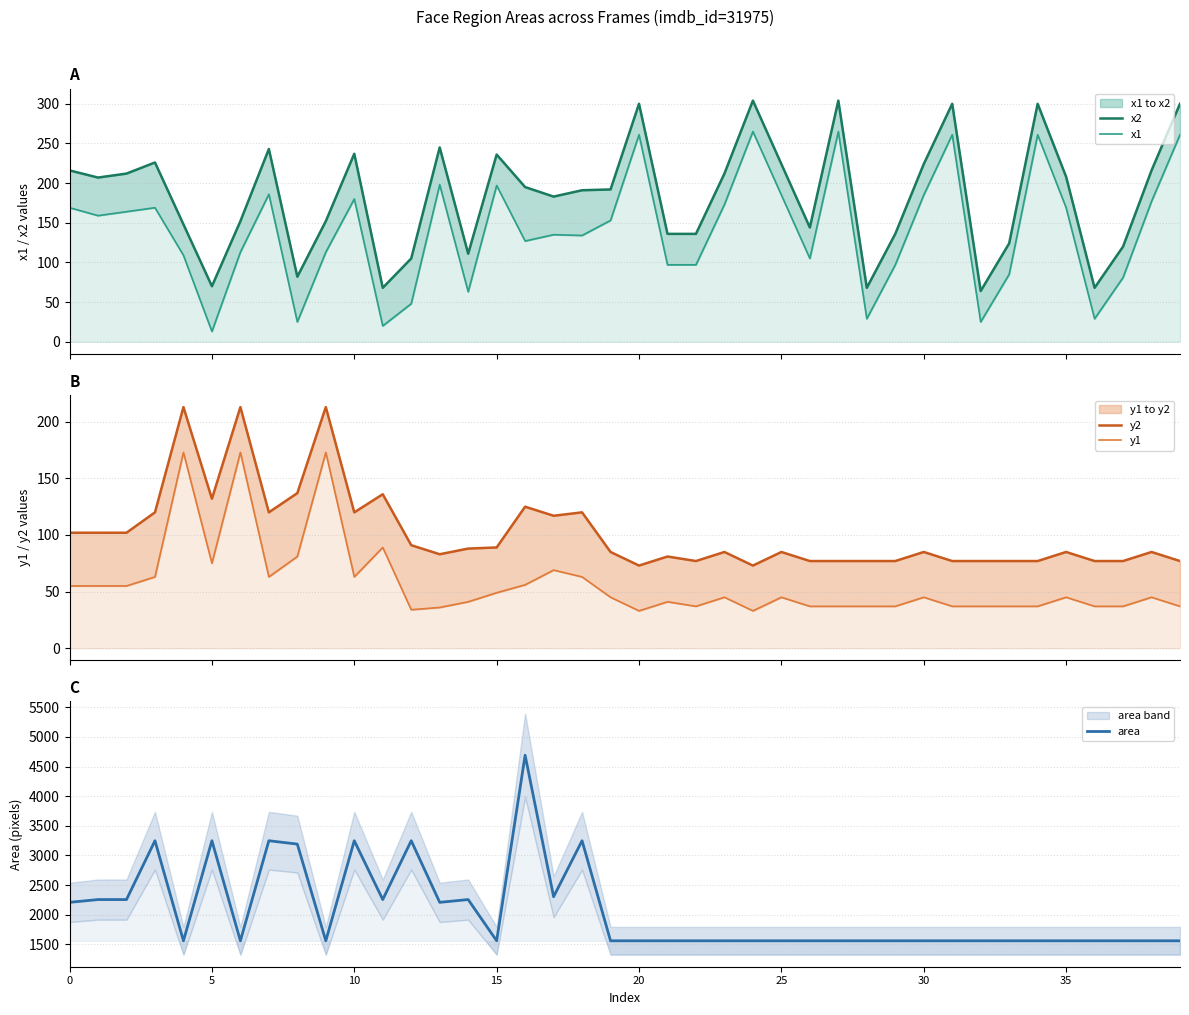

What is the sum of the y1 values at 35 and 29?

82